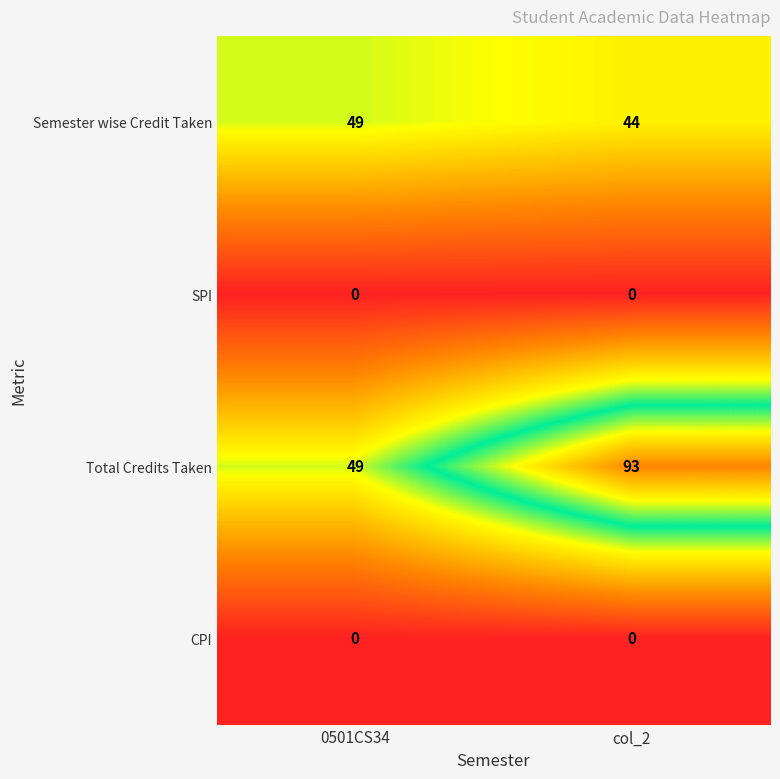

Which series has the widest spread of values?

Total Credits Taken